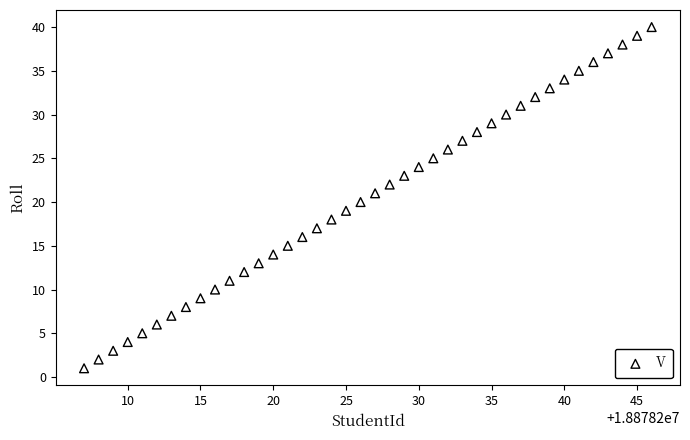

What is the range of X values (max minus min)?

39